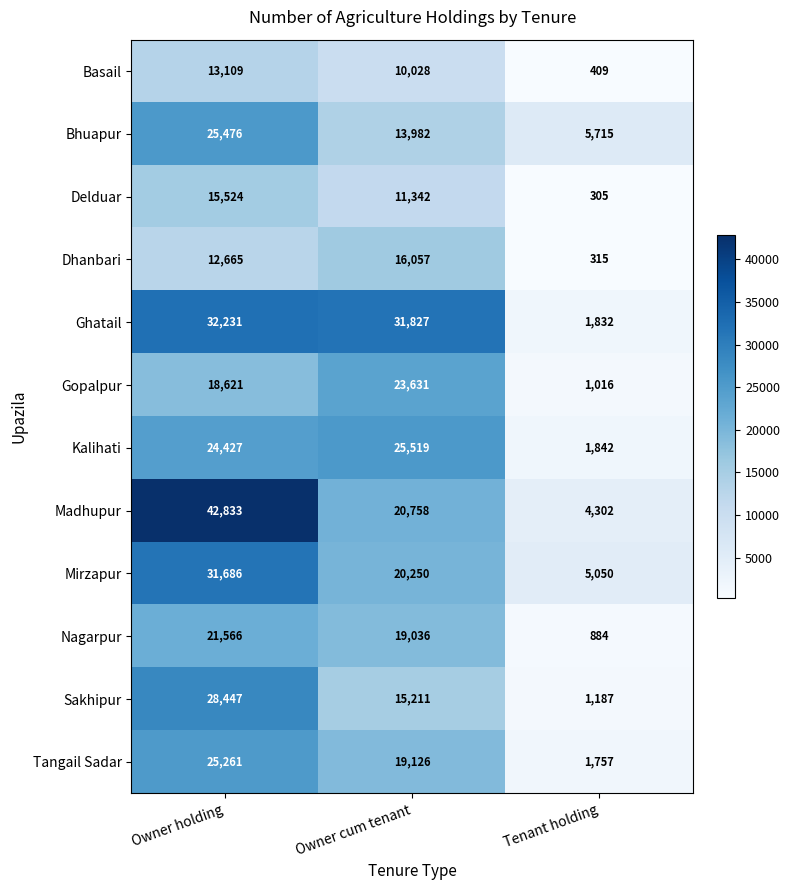

What is the sum of the Ghatail values at Owner holding and Tenant holding?

34063